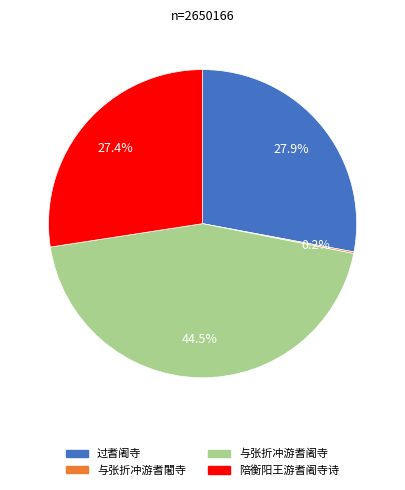

Which slice is the largest?

与张折冲游耆阇寺